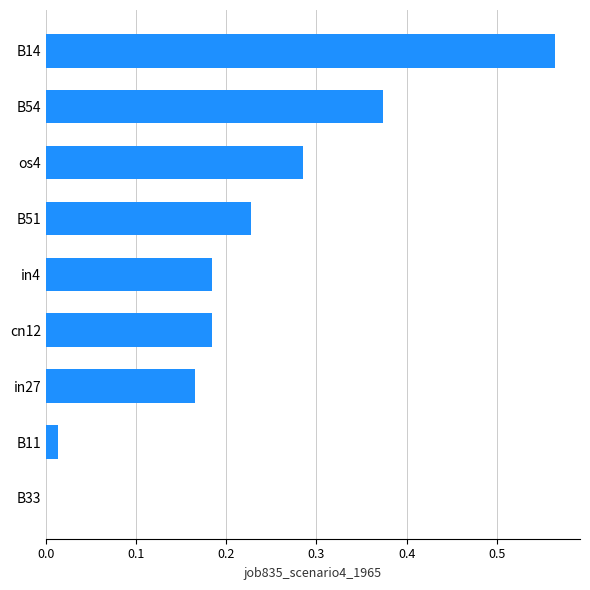

Between B11 and os4, which is larger?

os4